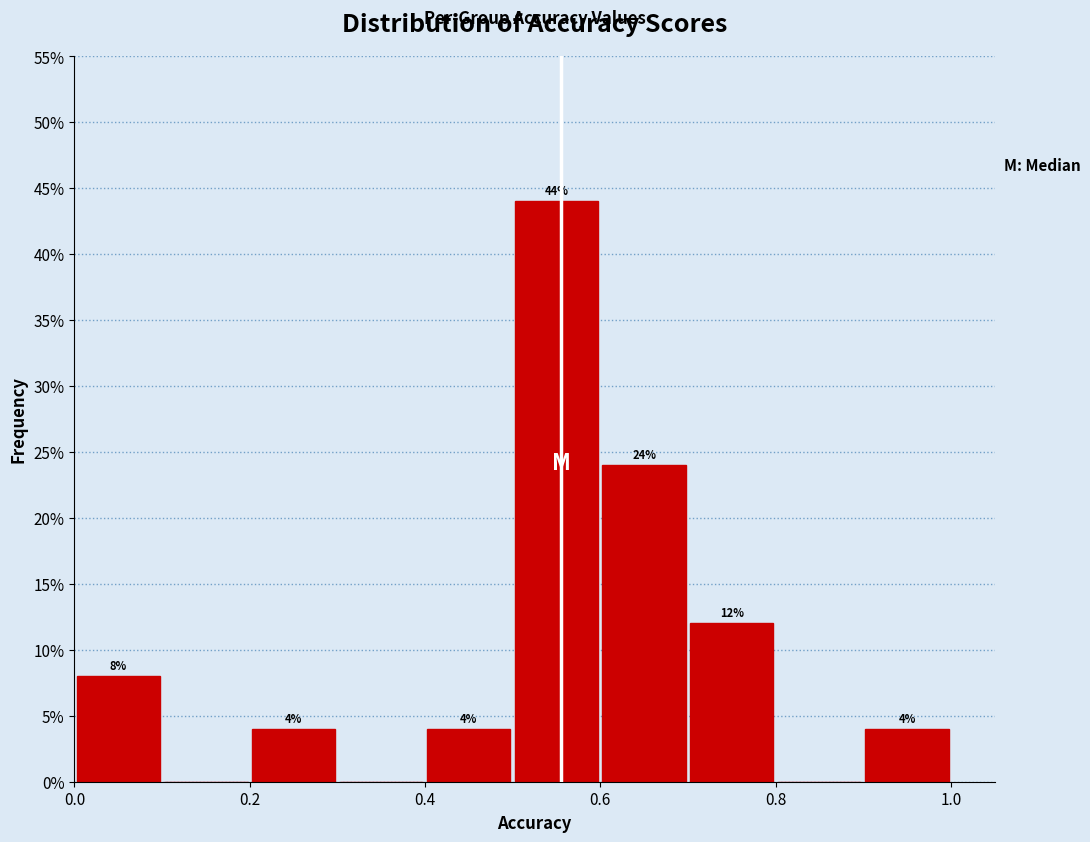

Over which range of the x-axis is the bar tallest?

0.5 to 0.6